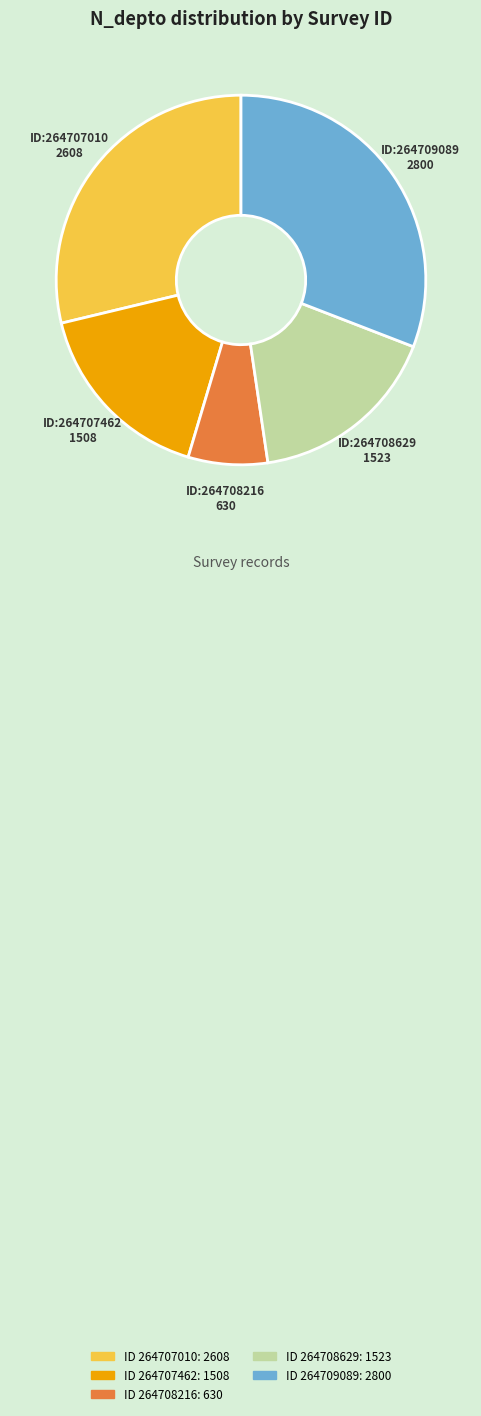

How many slices are in this pie chart?

5